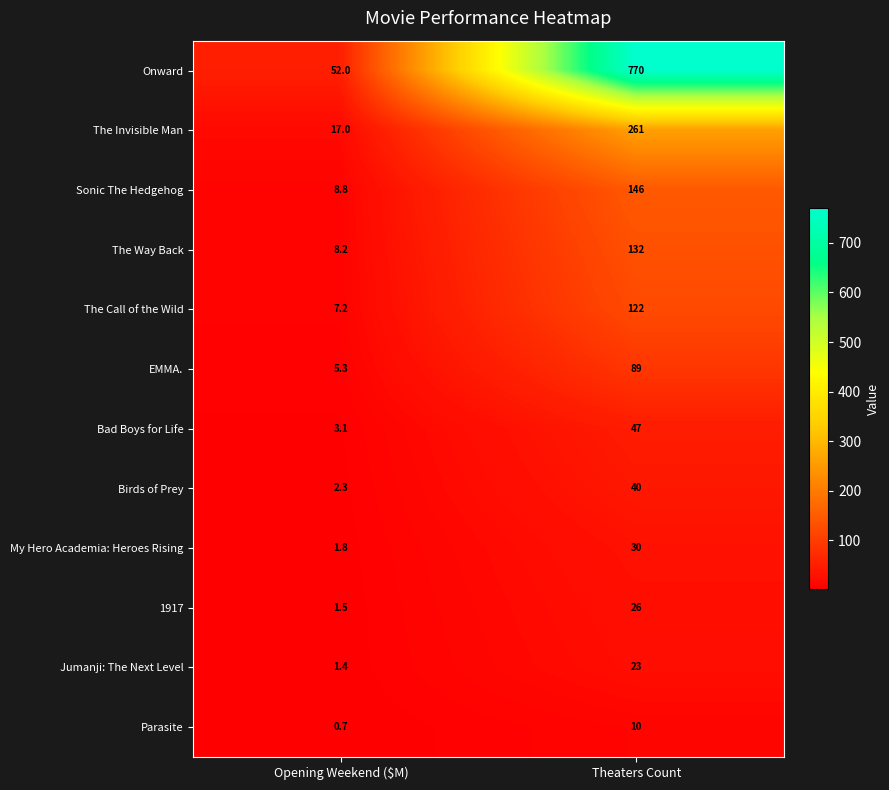

Which series has the largest total across all categories?

Onward